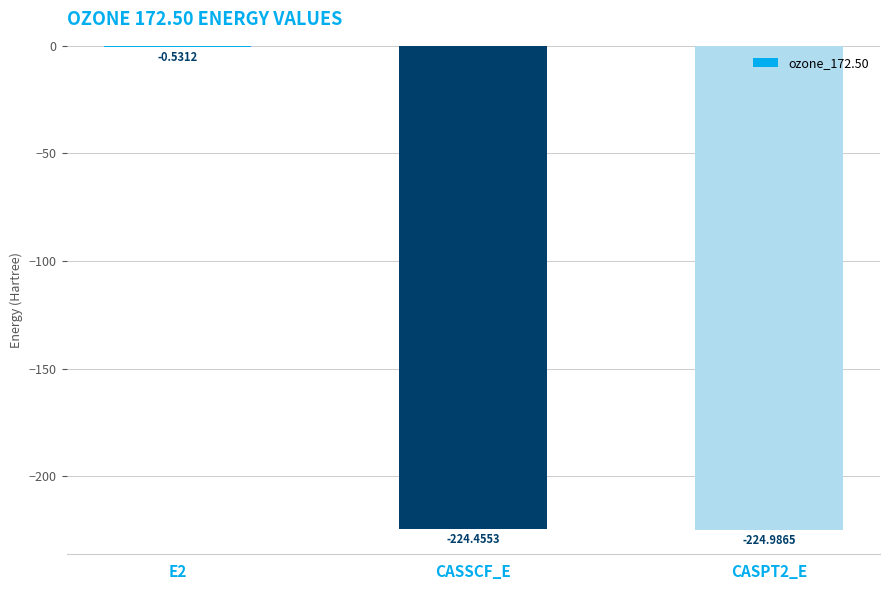

What is the sum of all values?

-450.0